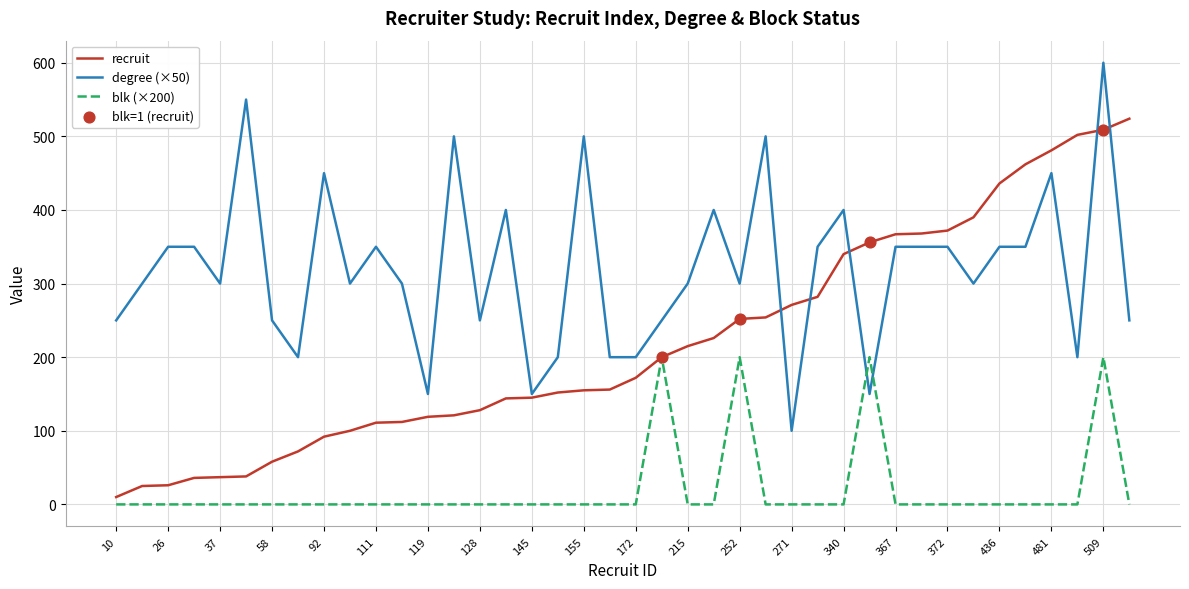

Which series has the largest total across all categories?

degree (×50)